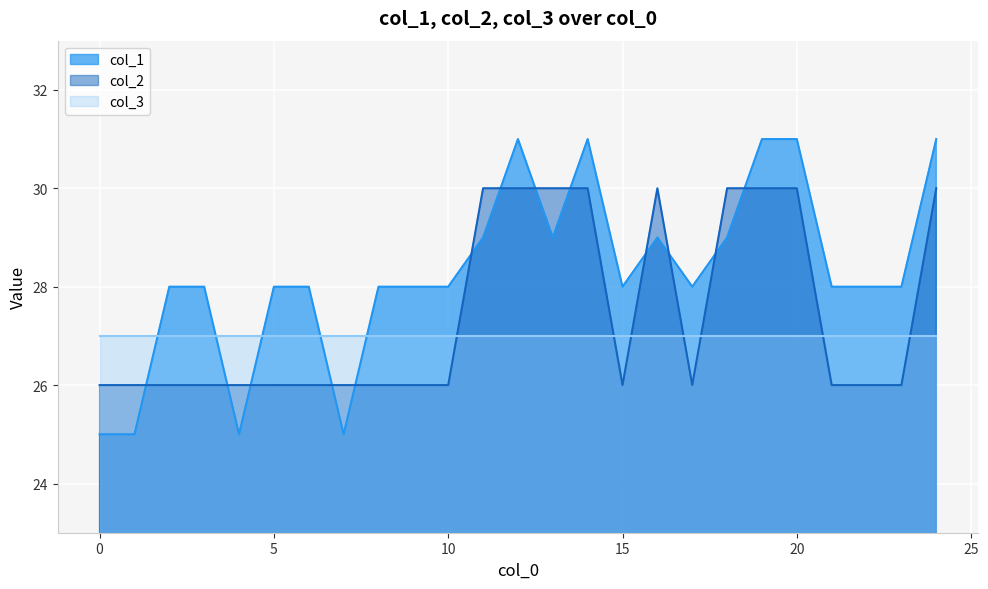

Between which two adjacent categories do col_1 and col_2 first intersect?

1 and 2